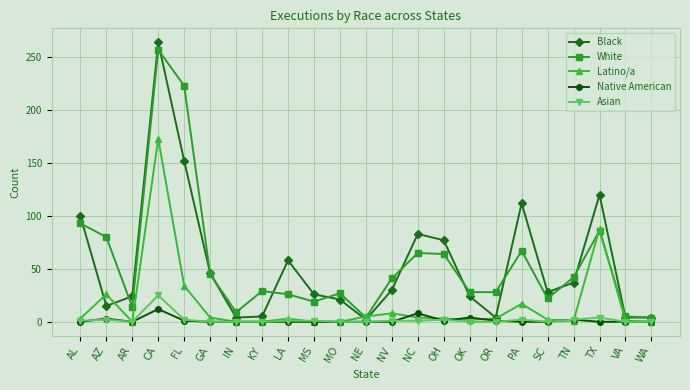

True or false: Asian has more than 1 interior local peaks.

True